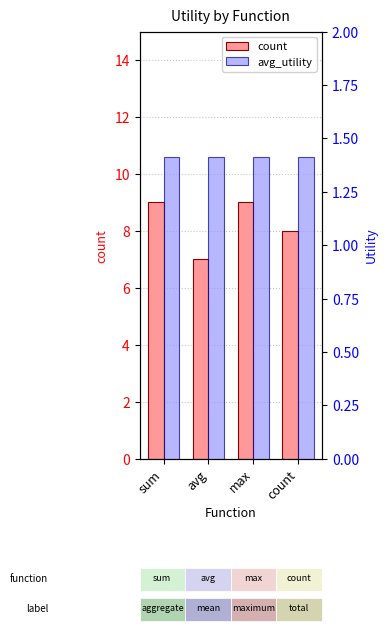

Is it true that count equals 8.0 at count?

True